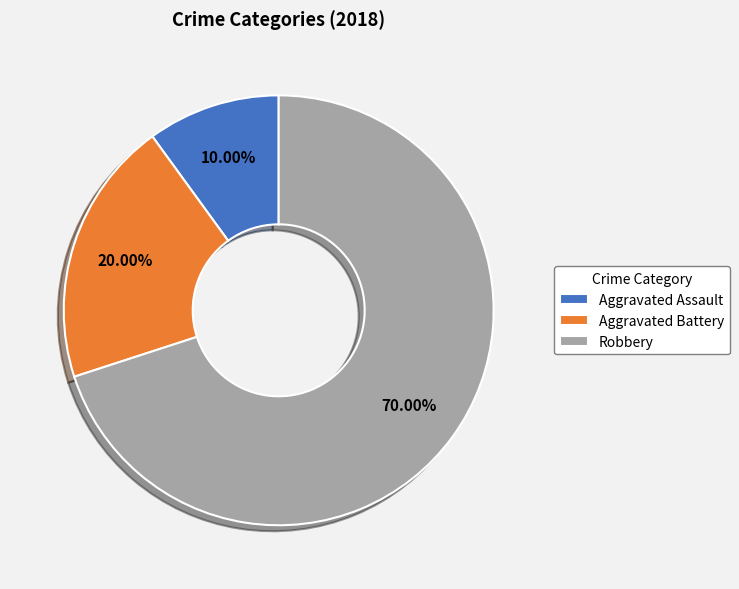

Does Aggravated Assault represent more than half of the total?

No